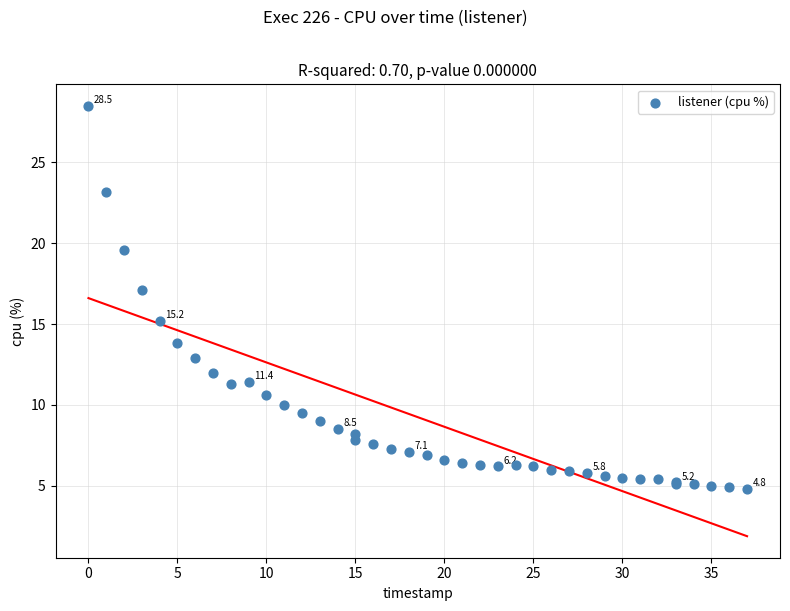

What Y value in the scatter plot is closest to 16?

15.2